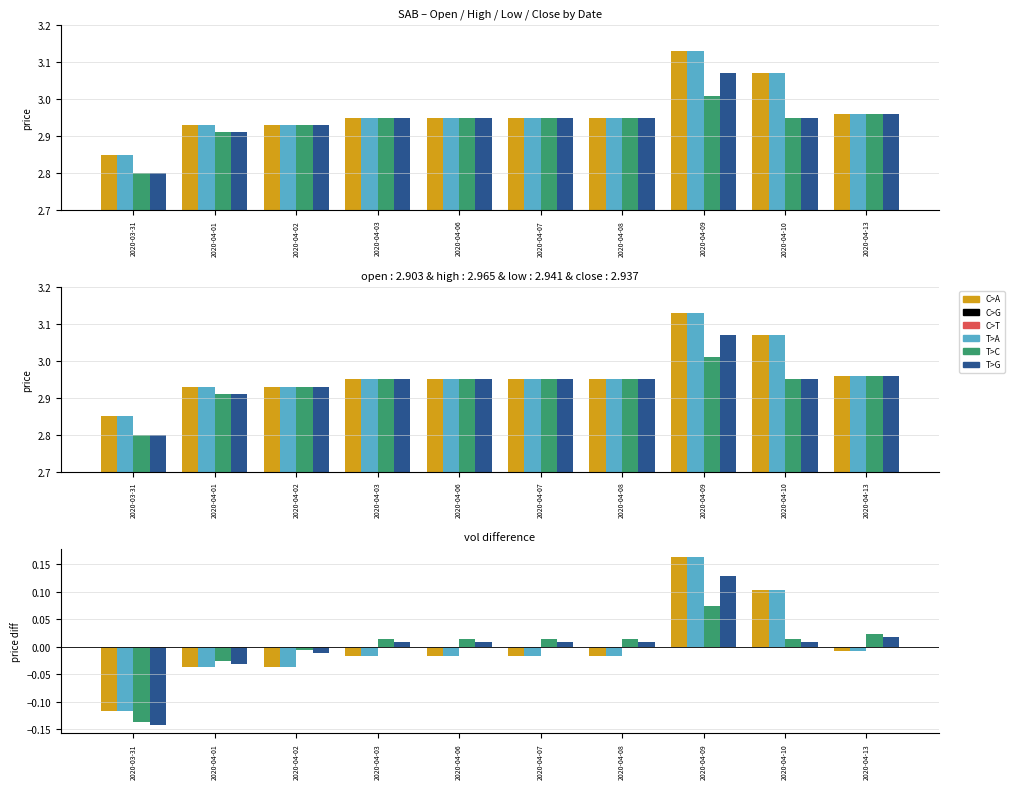

Which category has the lowest value in the open series?

2020-03-31